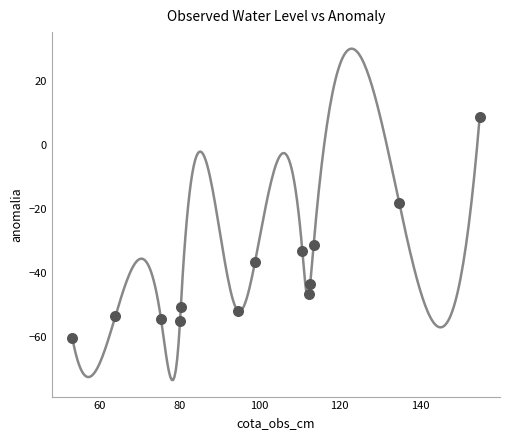

What is the range of X values (max minus min)?

101.6